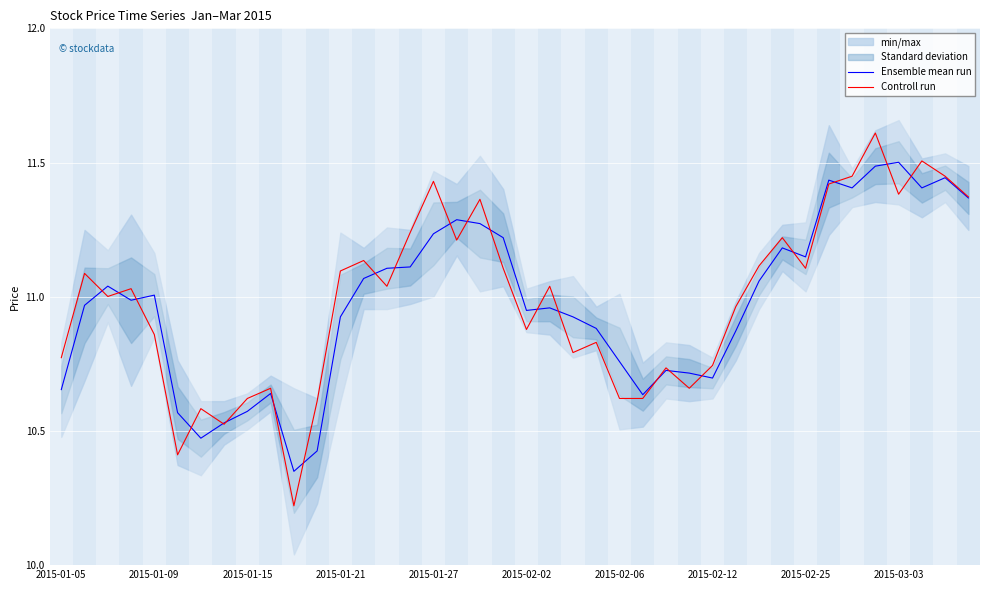

What is the minimum value shown in the chart?

10.2